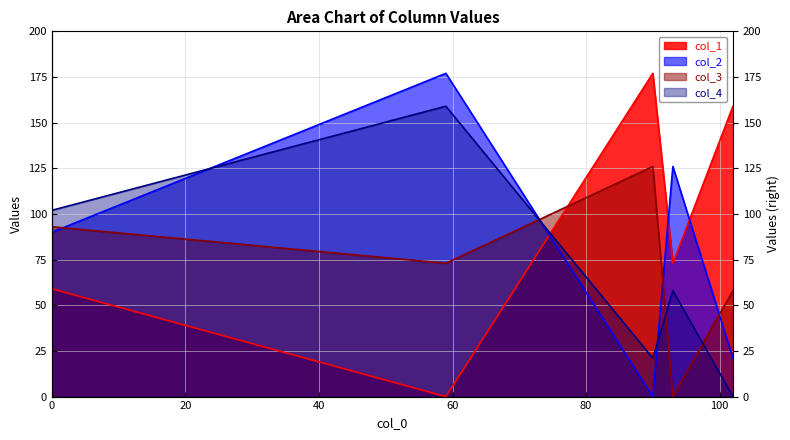

Which series ends up on top after the final intersection of col_2 and col_3?

col_3